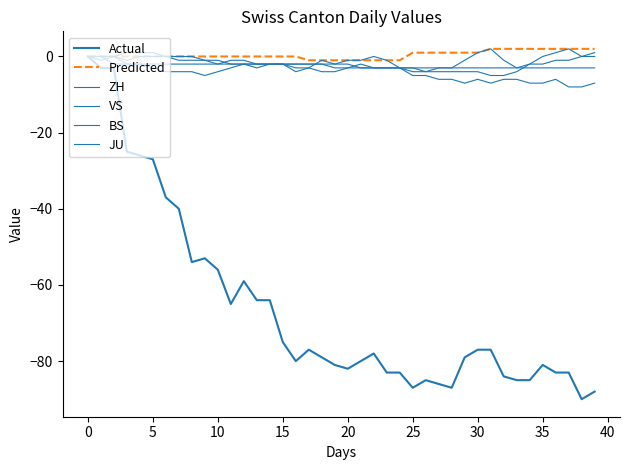

List the series in order of their peak value, lowest first.

Actual, VS, JU, BS, Predicted, ZH